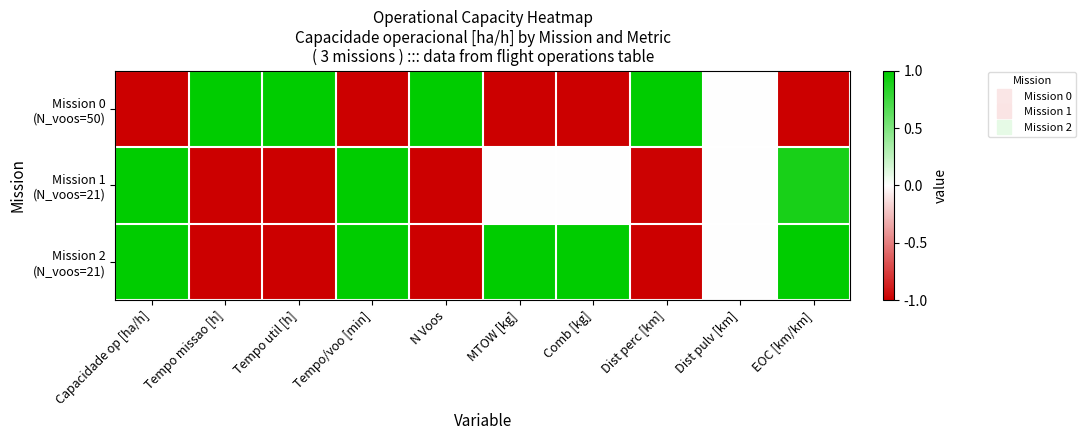

Which series changed the most between Tempo util [h] and EOC [km/km]?

Mission 0 (N_voos=50)